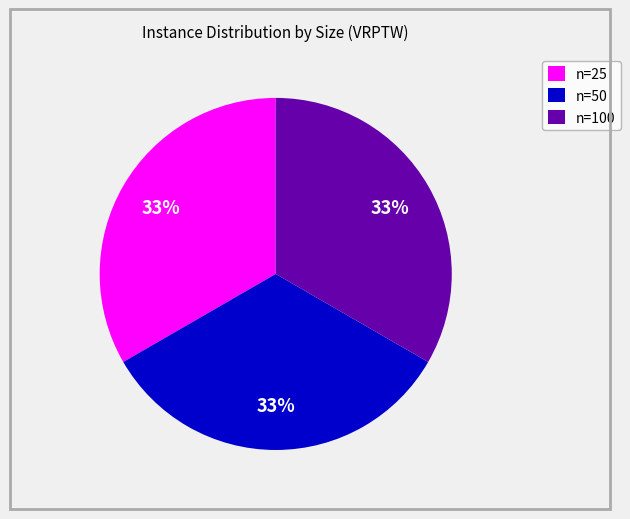

To the nearest percent, what is the combined percentage of n=25 and n=100?

67%